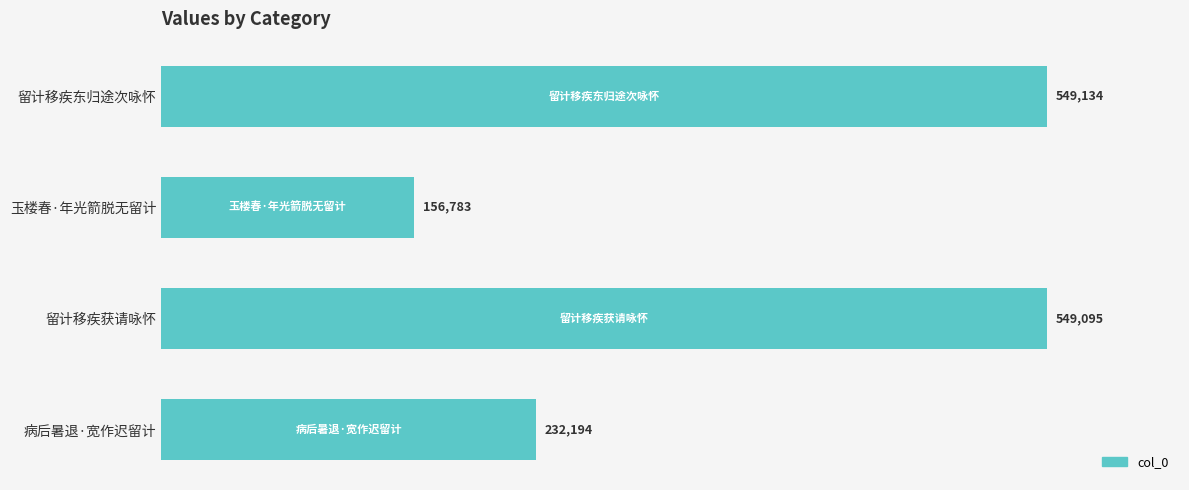

How many values are below 549095?

2